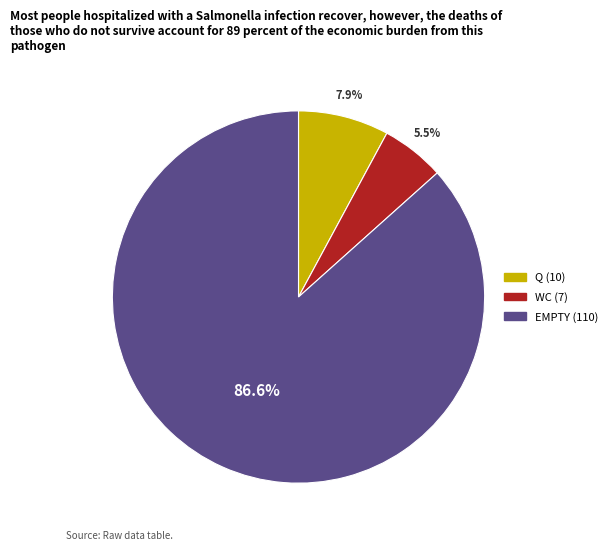

What is the largest slice in the pie chart?

EMPTY